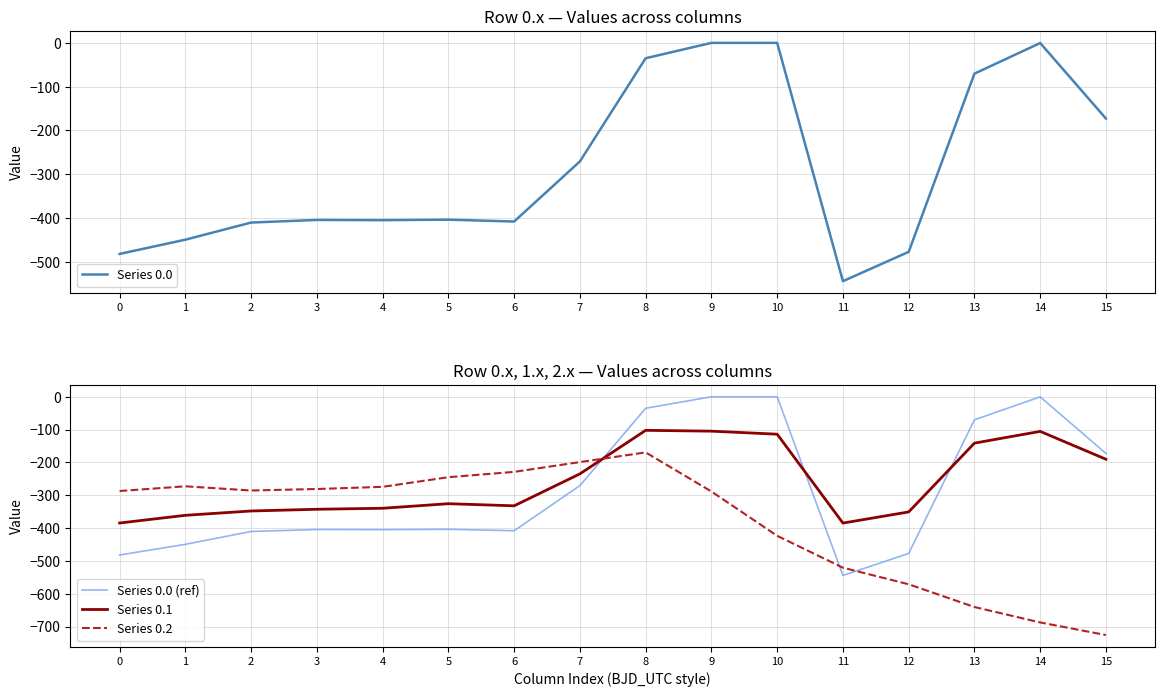

The Series 0.1 series shows -646.5 at 11. True or false?

False